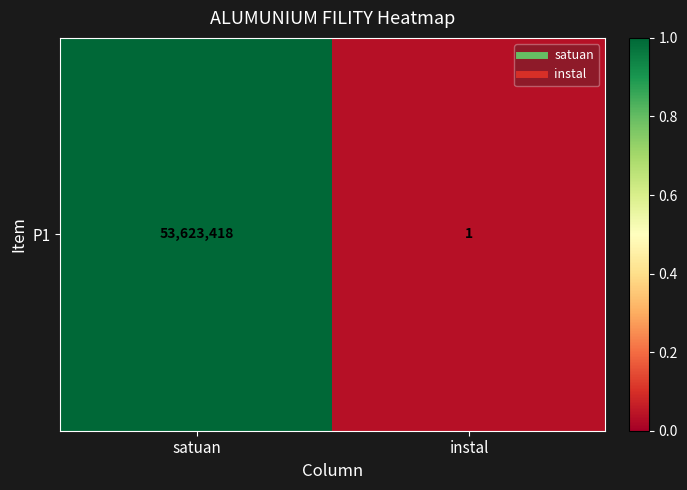

Is it true that the value at instal is 0.1?

False